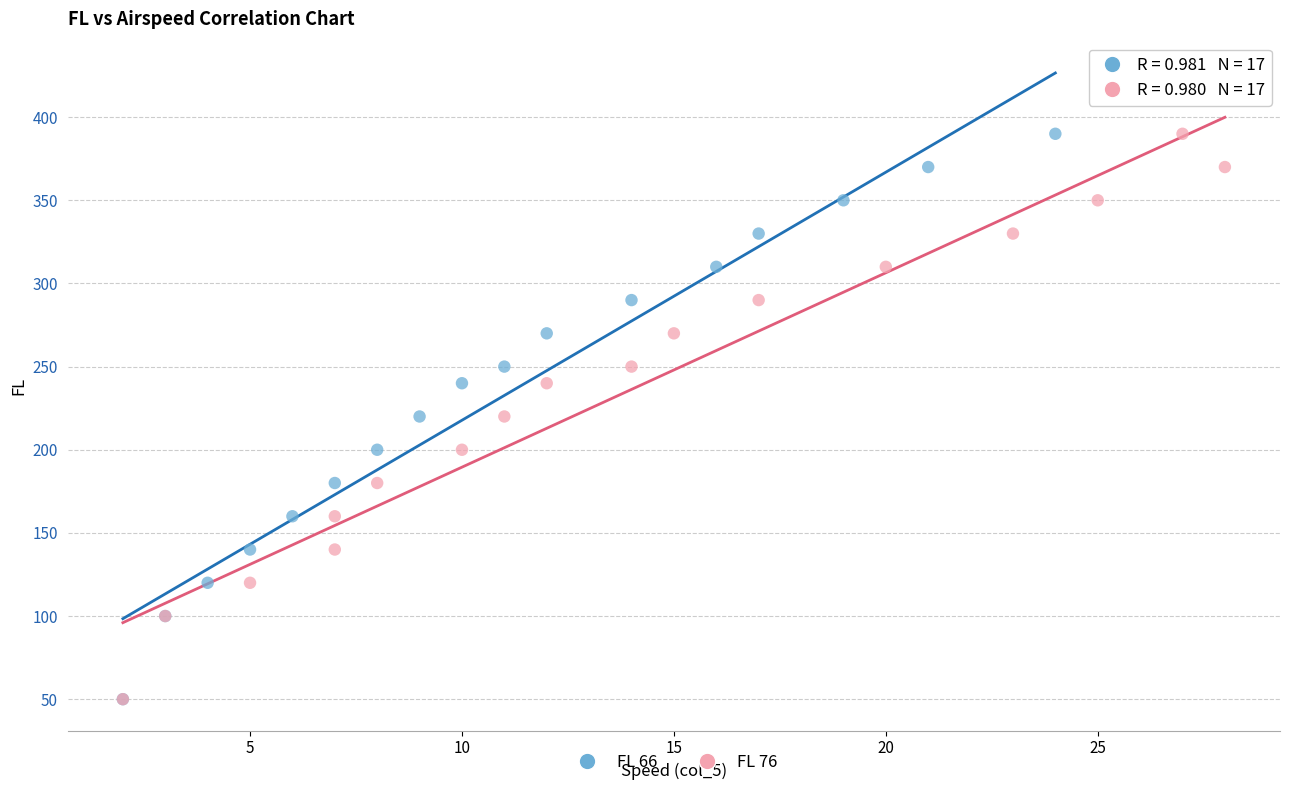

What are all the series names shown in the legend?

FL 66, FL 76